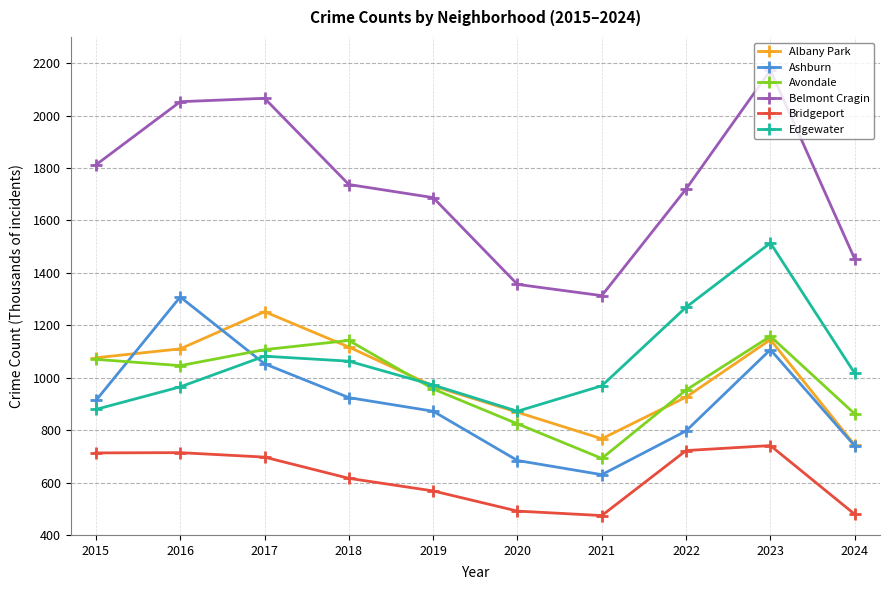

True or false: Ashburn and Belmont Cragin cross at least once.

False